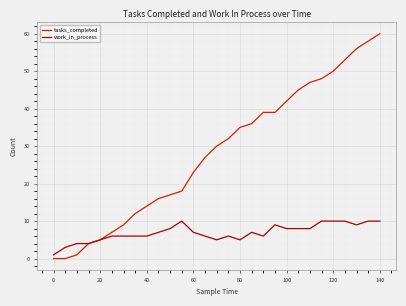

Which series has the widest spread of values?

tasks_completed